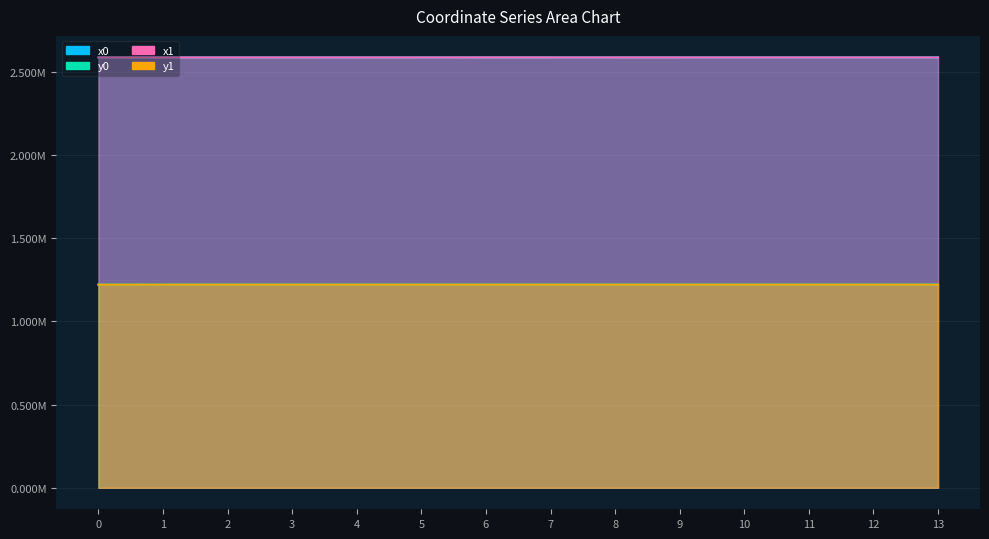

At 1, list the series in order from smallest to largest.

y1, y0, x1, x0